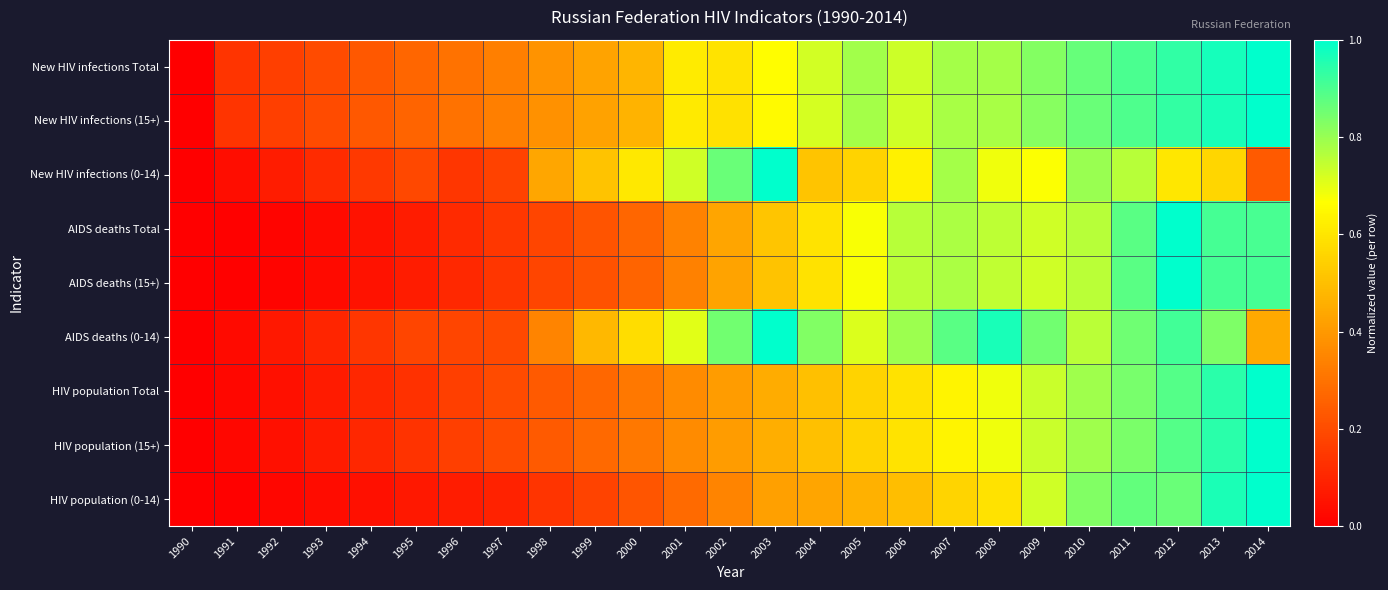

Which label corresponds to the largest value in the chart?

2014